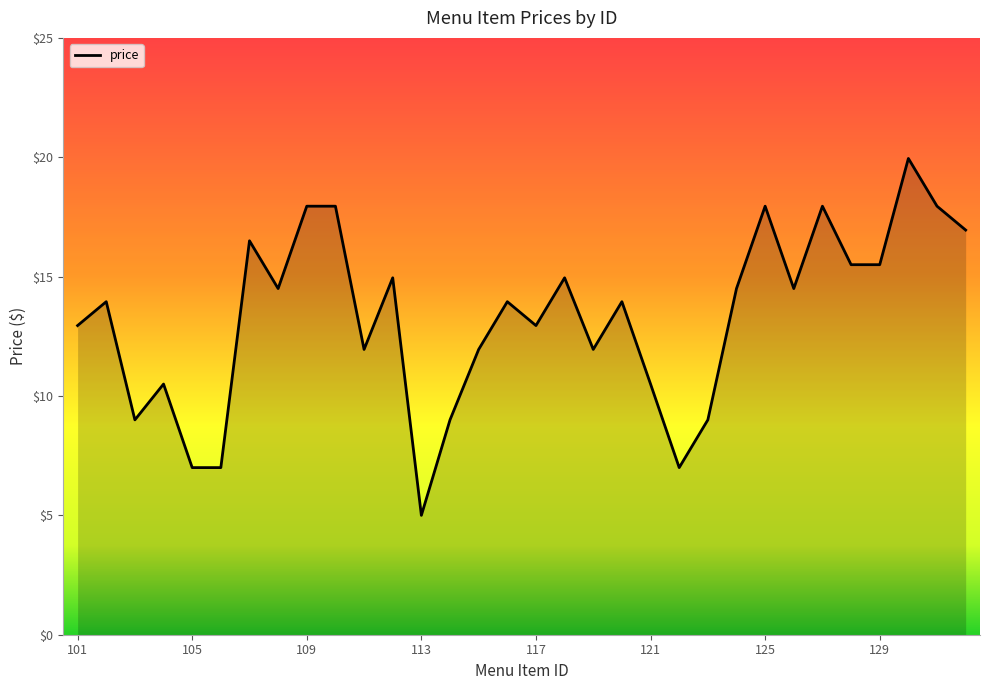

What is the minimum value shown in the chart?

5.0